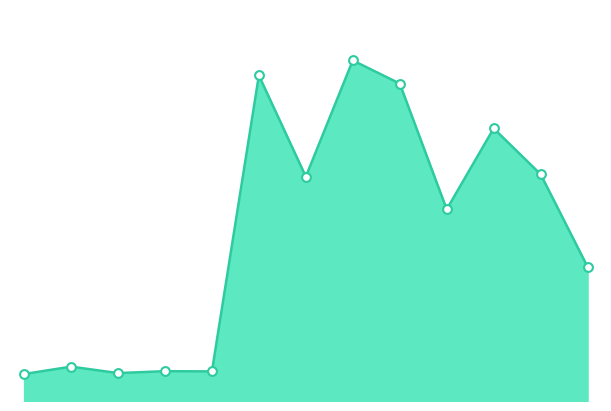

Is this an area chart (filled region under the line)?

Yes